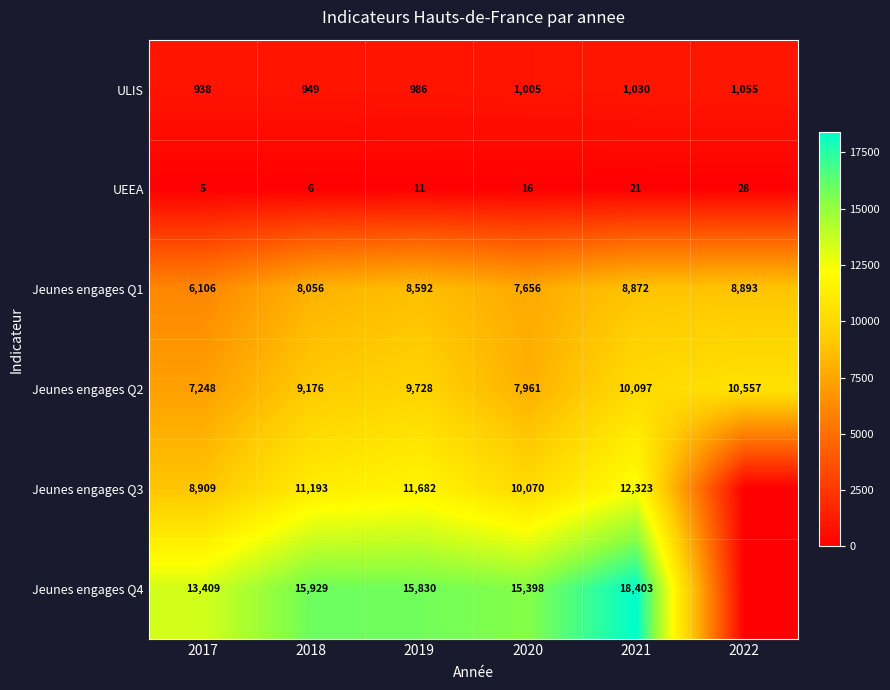

How many data points in UEEA are less than 16?

3